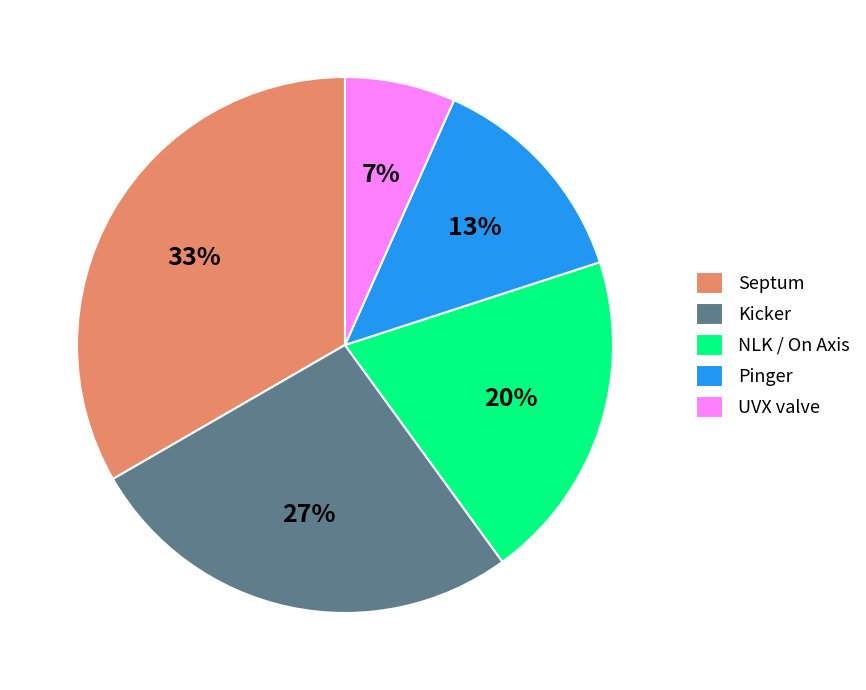

Which category has the biggest portion of the pie?

Septum